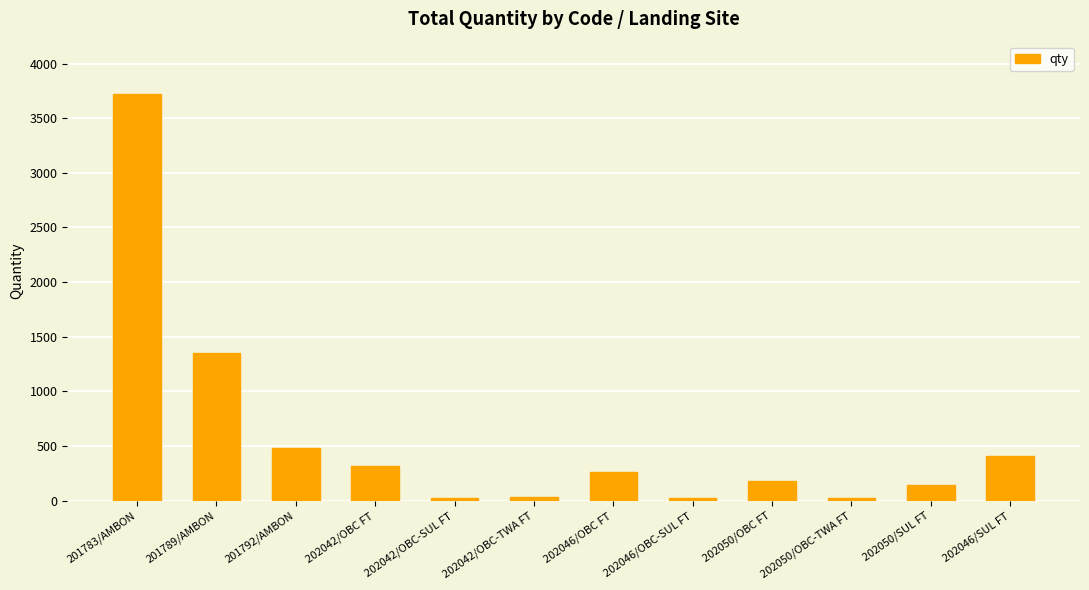

What is the minimum value shown in the chart?

29